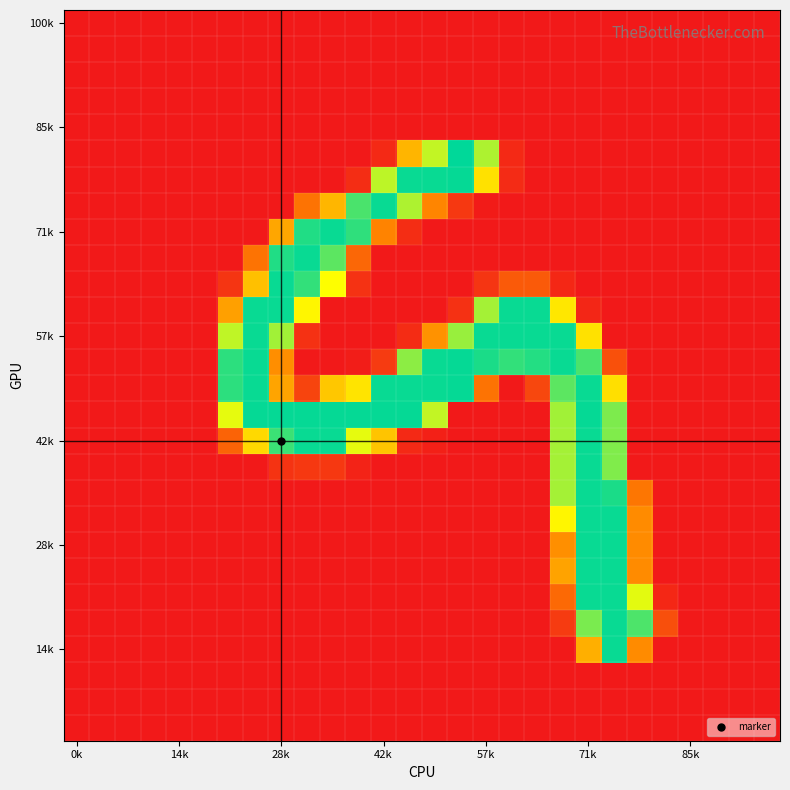

Which label corresponds to the smallest value in the chart?

0k